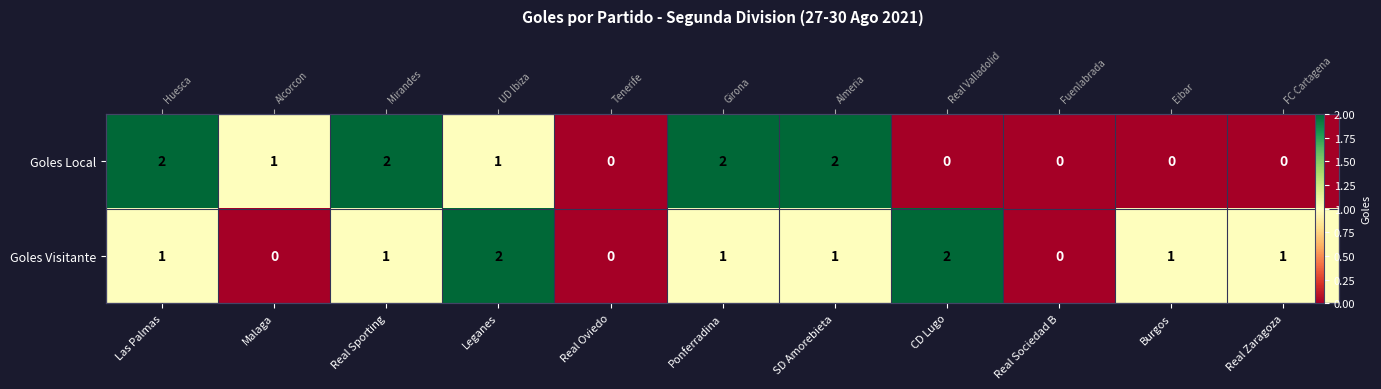

What is the maximum value shown in the chart?

2